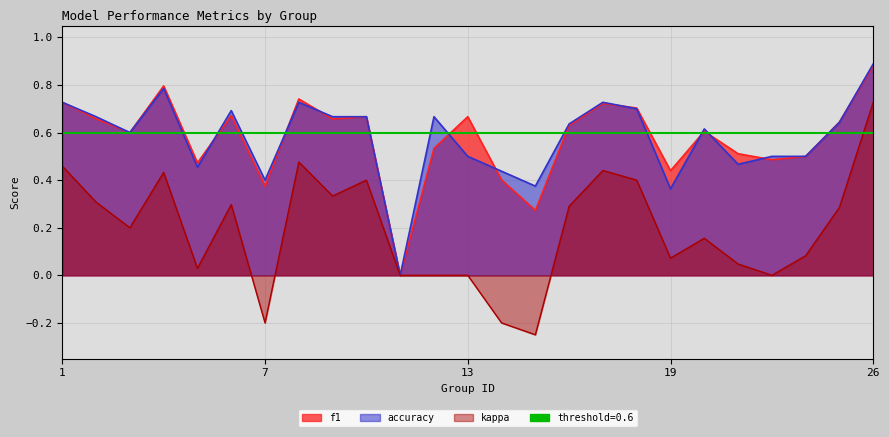

How many lines are shown in the chart?

3